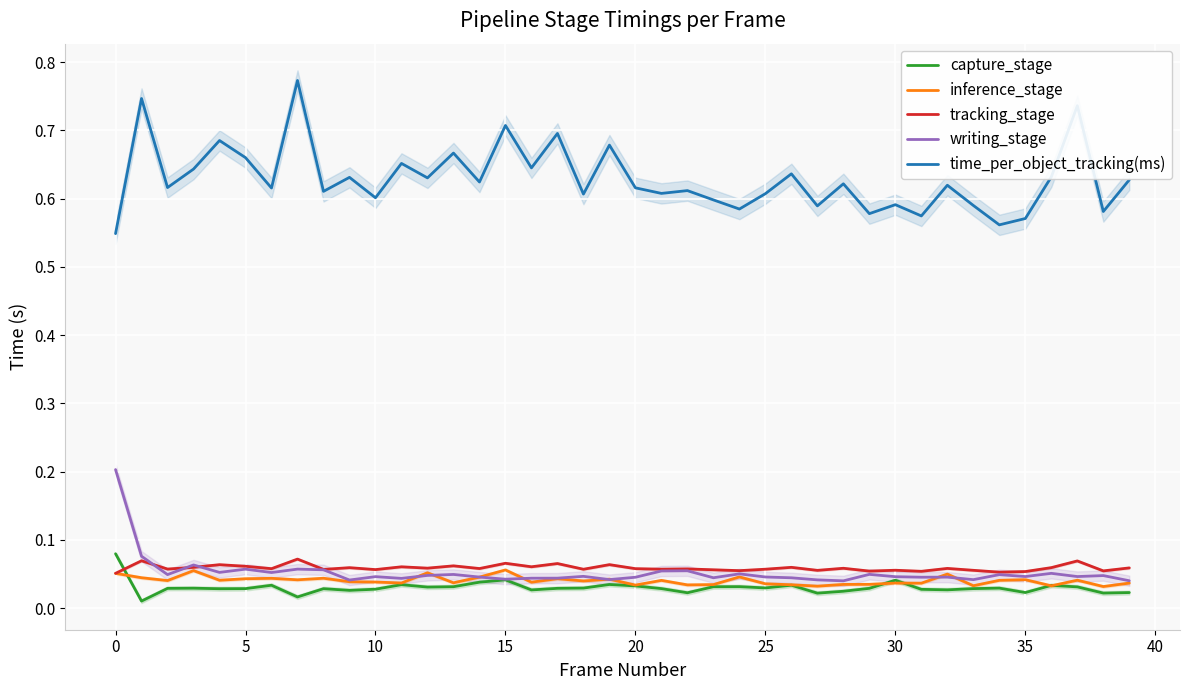

True or false: capture_stage and time_per_object_tracking(ms) intersect in this chart.

False